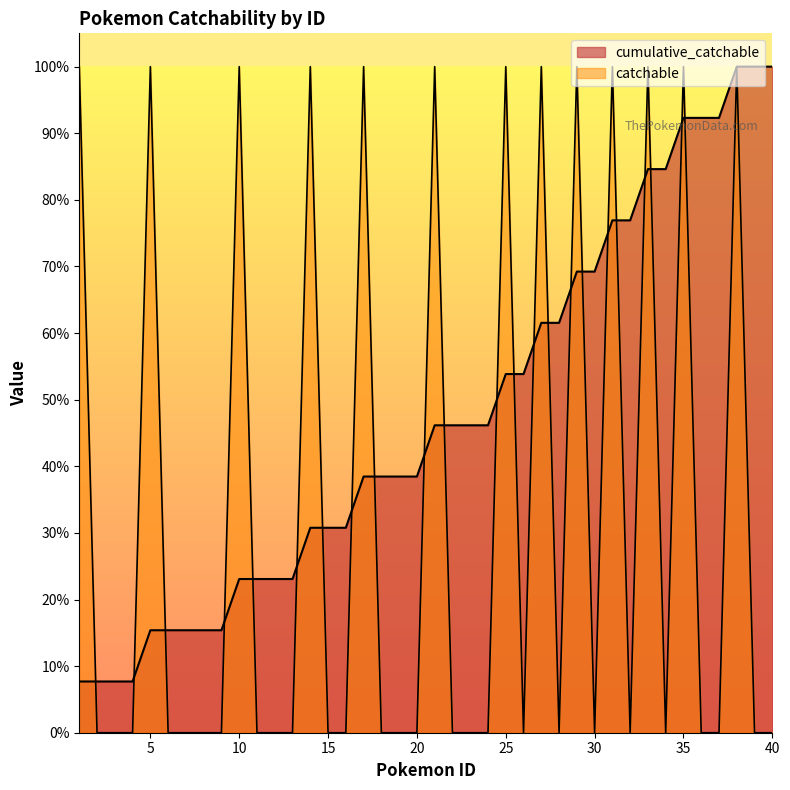

The cumulative_catchable series shows 0.7 at 24. True or false?

False